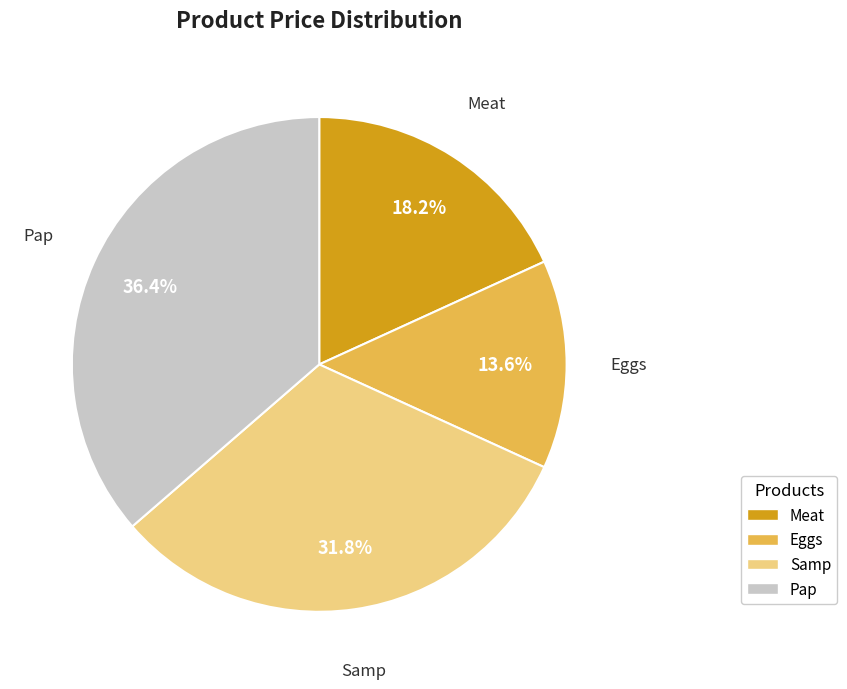

Is there any slice that represents more than half of the pie?

No